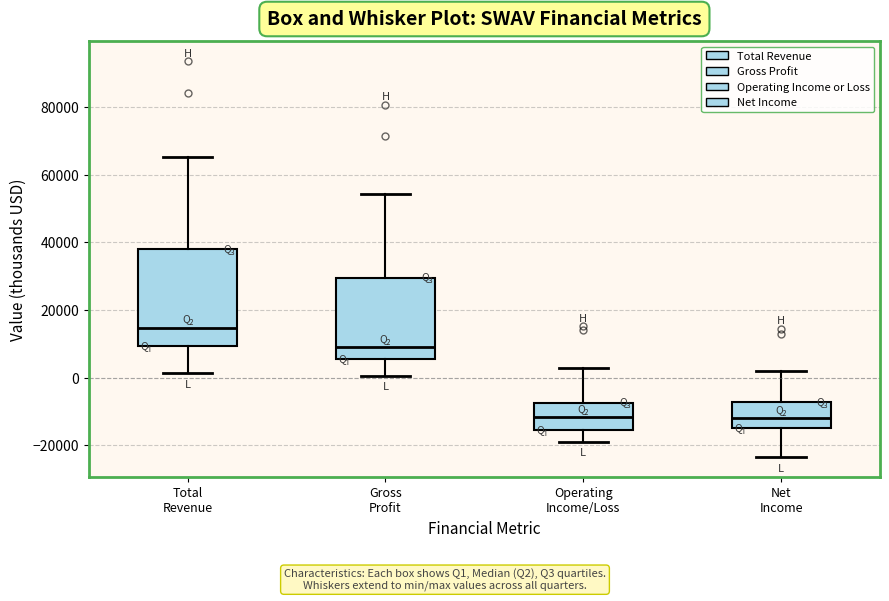

Reading left to right, read every box against the y-axis: the position of its median line, the range the box covers, and the ends of its whiskers. The values are not printed on the chart, so give them approximately, as read against the axis.

Total Revenue: median 14000, box 10000 to 38000, whiskers 2000 to 66000
Gross Profit: median 10000, box 6000 to 30000, whiskers 0 to 54000
Operating Income/Loss: median -12000, box -16000 to -8000, whiskers -18000 to 2000
Net Income: median -12000, box -14000 to -8000, whiskers -24000 to 2000